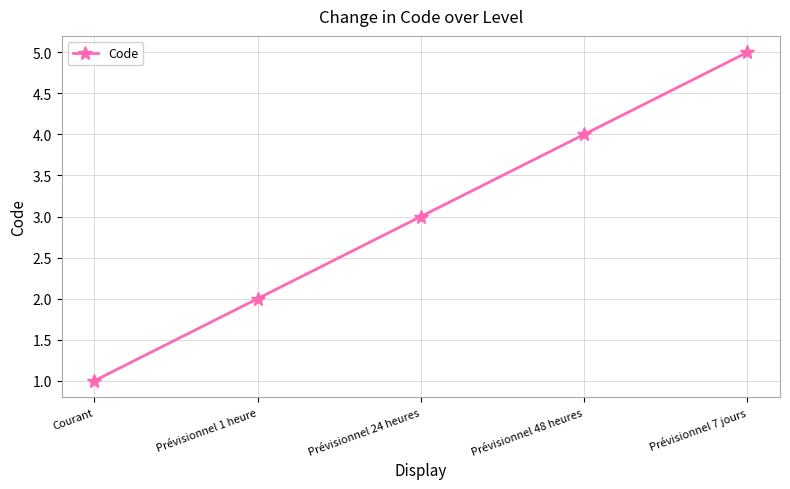

At which category does the chart reach its minimum across all series?

Courant